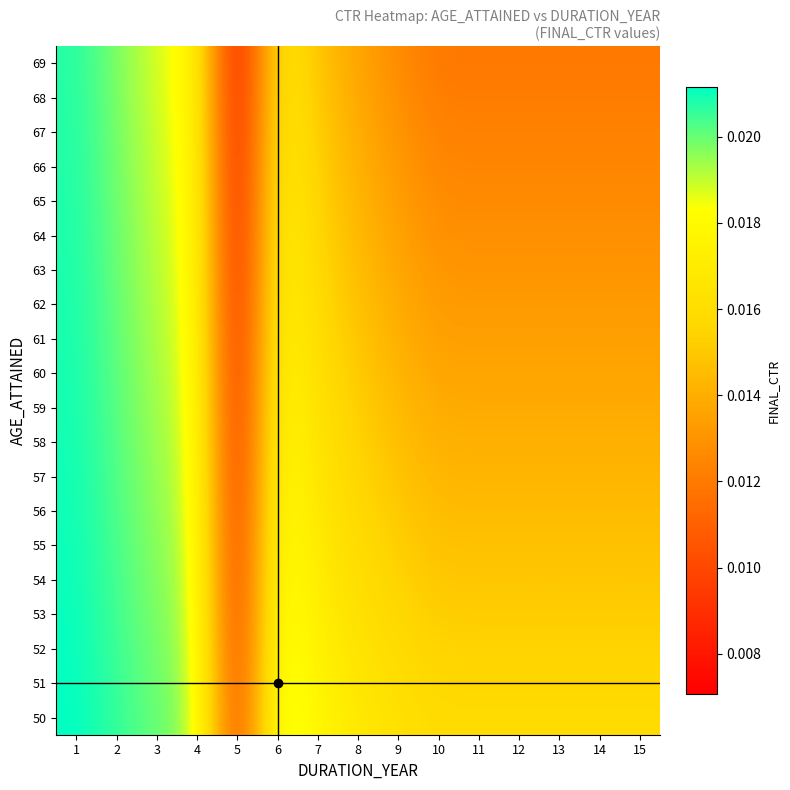

Which series has the largest range (max minus min)?

69